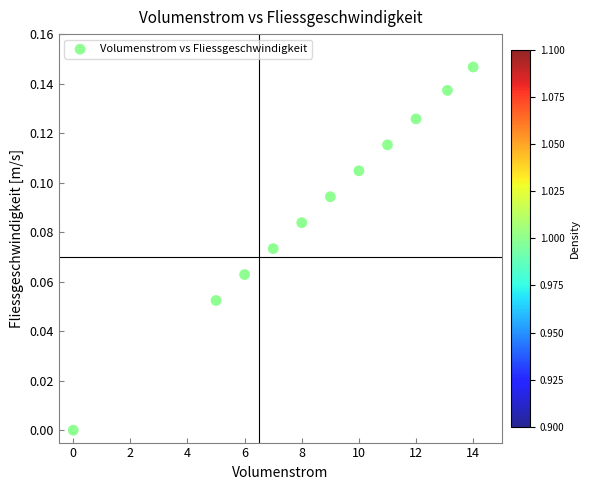

What is the average X value?

8.6